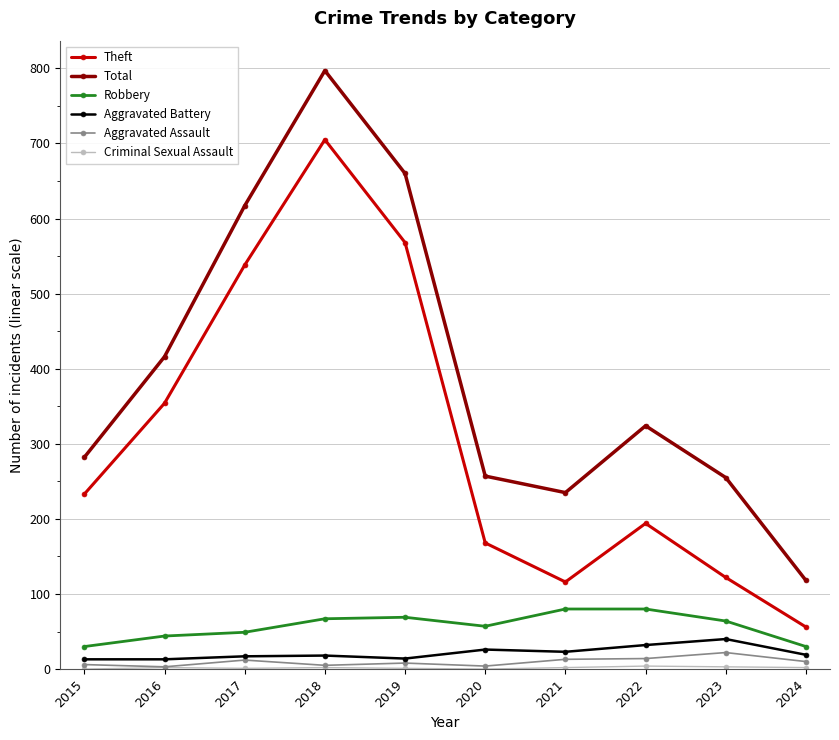

True or false: Aggravated Assault and Theft cross at least once.

False